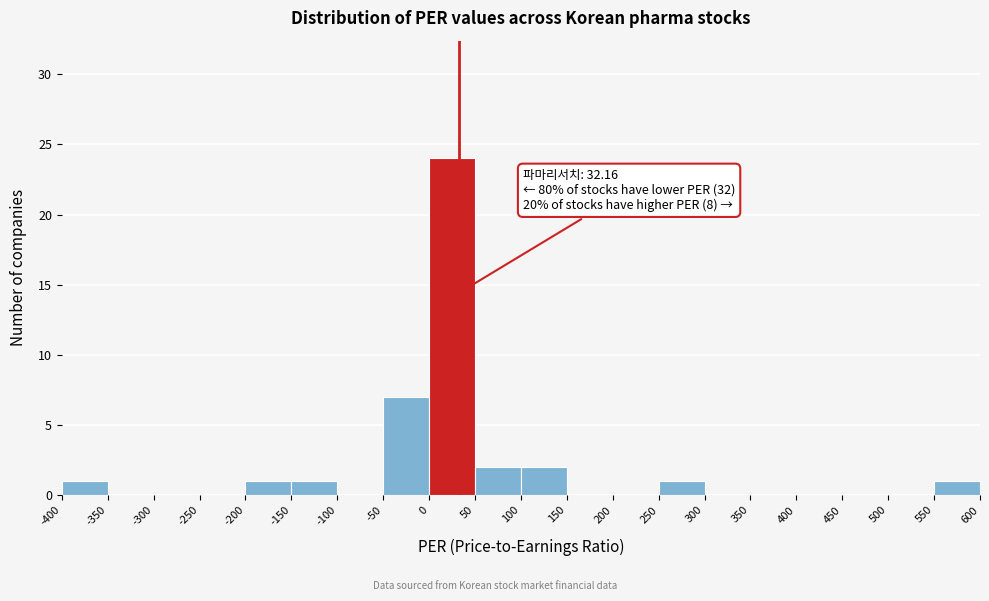

Over which range of the x-axis is the bar tallest?

0 to 50